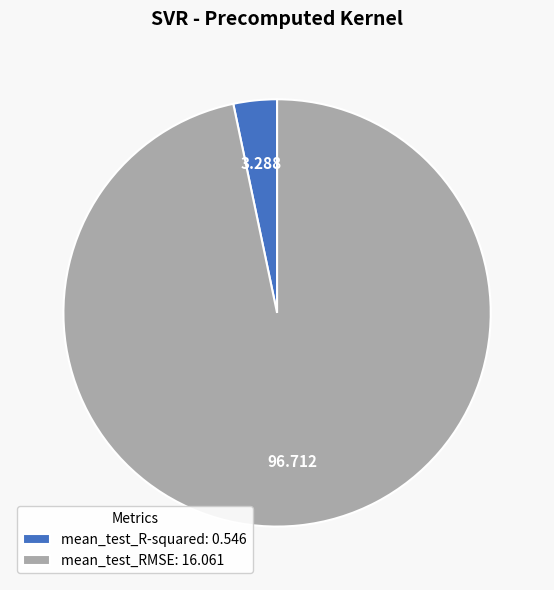

Combined, do mean_test_R-squared and mean_test_RMSE account for over 50%?

Yes